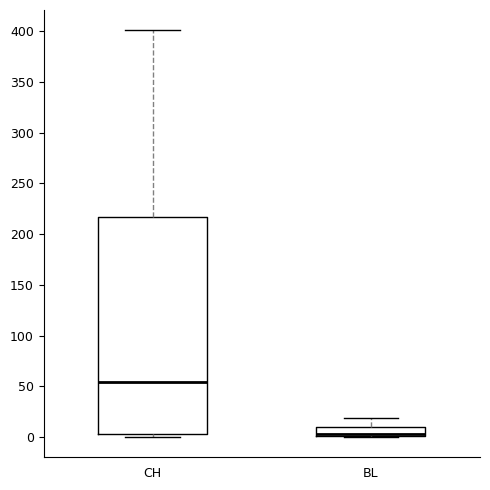

Where is the lower edge of the box for BL on the y-axis? The values are not printed on the chart, so give them approximately, as read against the axis.

0